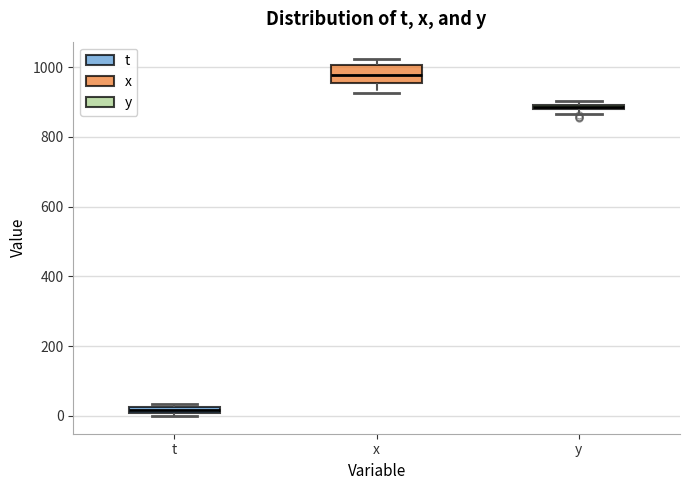

Which box has the lowest median line?

t